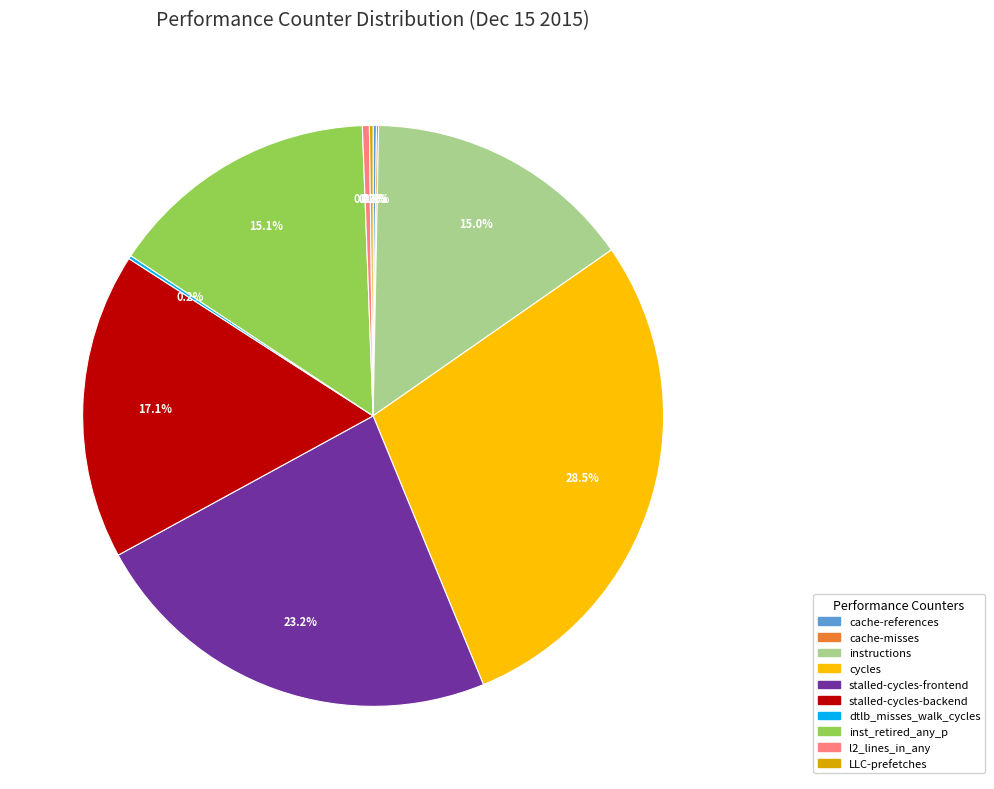

True or false: inst_retired_any_p accounts for 30% of the total.

False